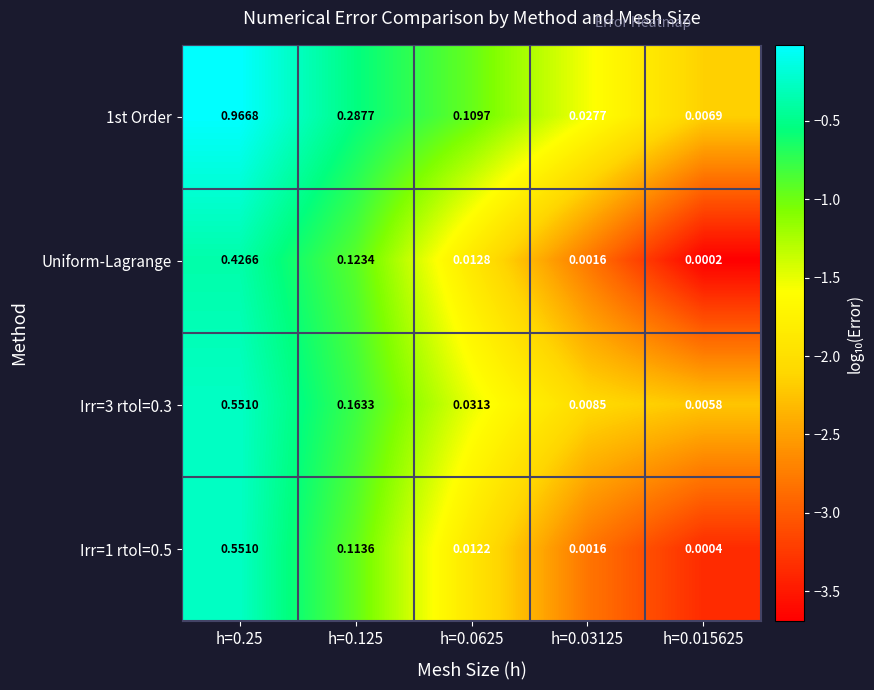

Is the value of Uniform-Lagrange at h=0.015625 greater than the value of 1st Order at h=0.125?

No